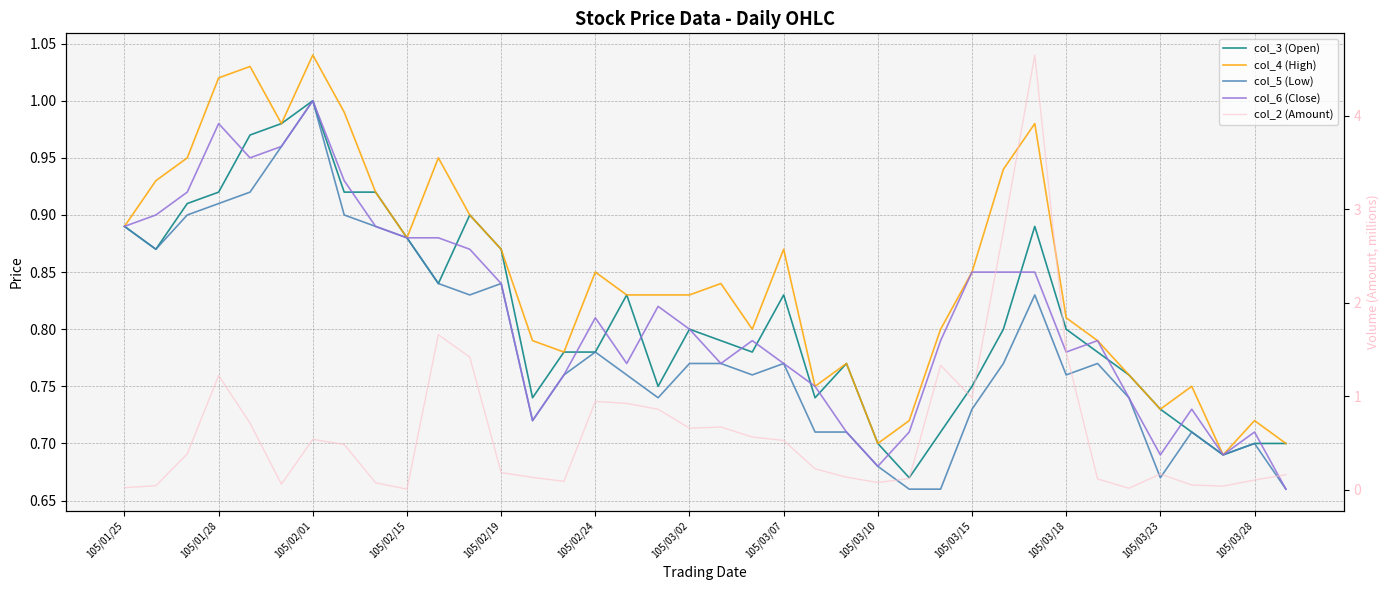

What is the sum of the col_5 (Low) values at 105/02/15 and 32?

1.6